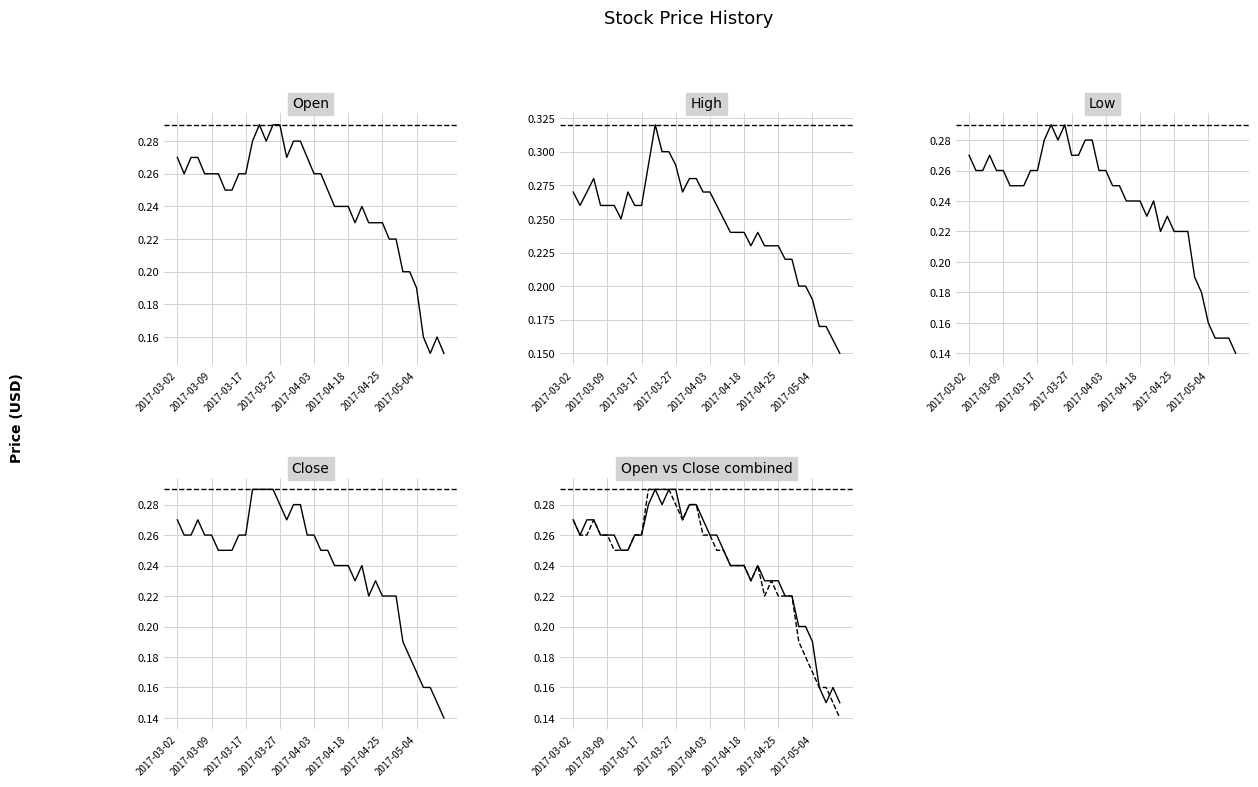

List the series in order of their peak value, lowest first.

Open, Low, Close, High